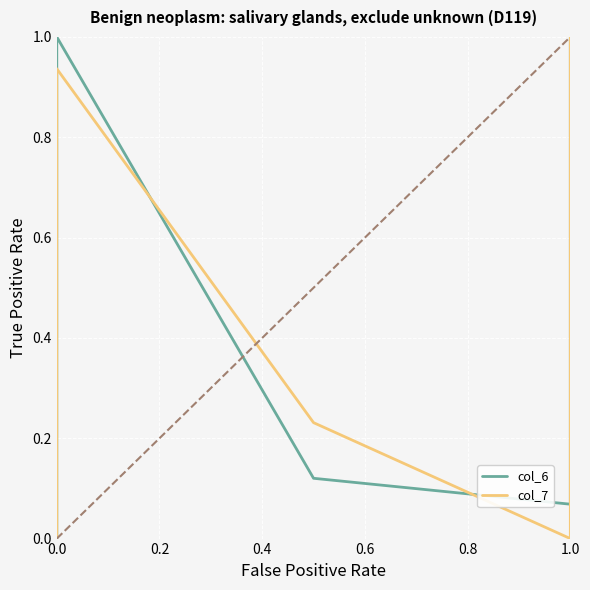

True or false: col_7 has a value of 0.4 at 0.2.

False